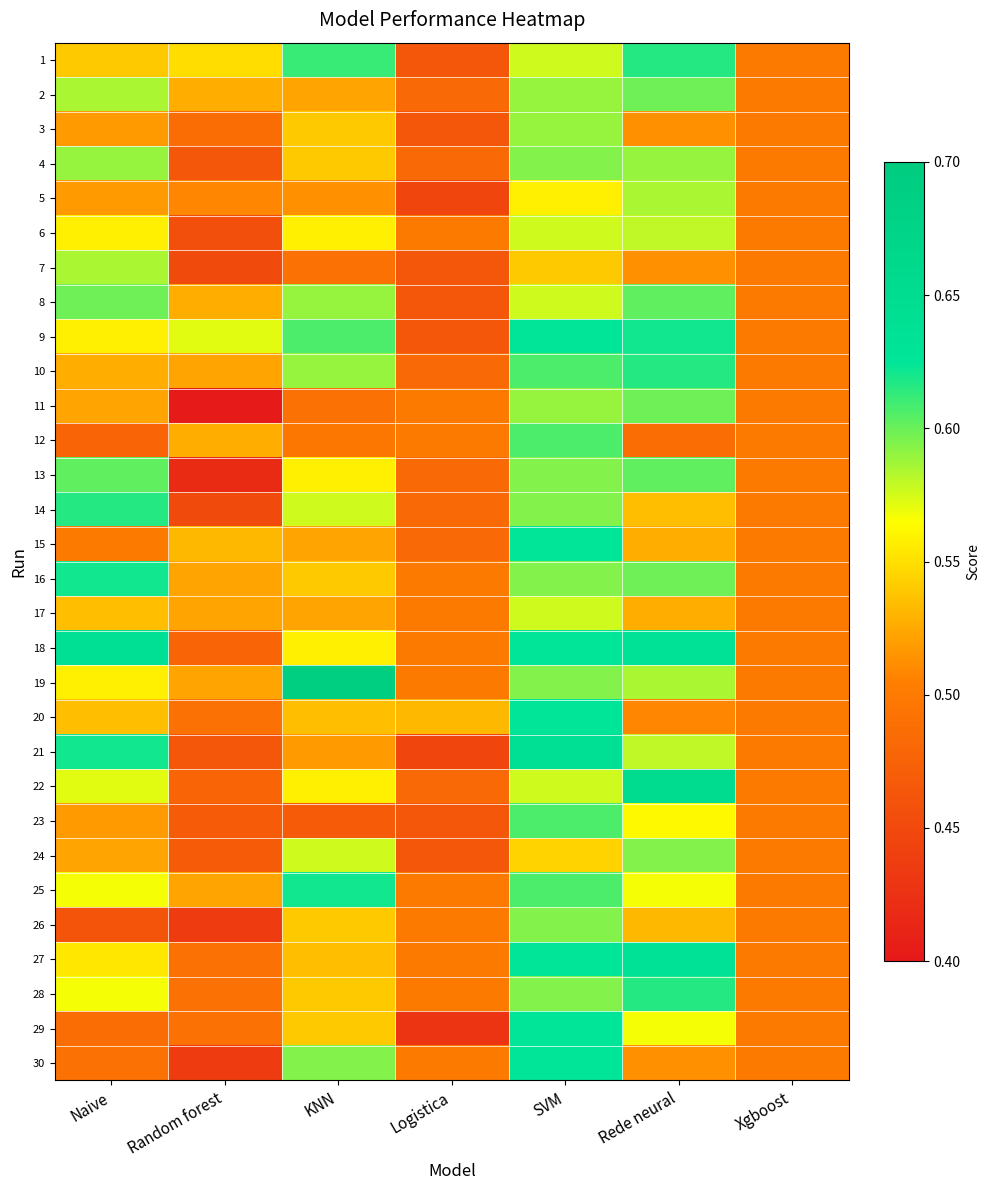

Rank the series at Random forest from highest to lowest value.

9, 1, 15, 2, 8, 12, 10, 16, 17, 19, 25, 5, 20, 27, 28, 29, 3, 18, 22, 24, 23, 21, 4, 6, 7, 14, 26, 30, 13, 11